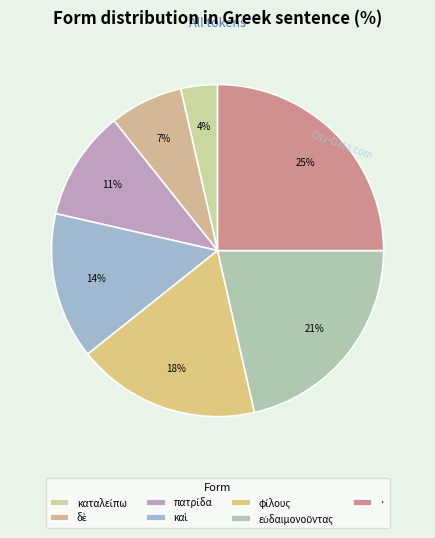

Which slice is the largest?

·